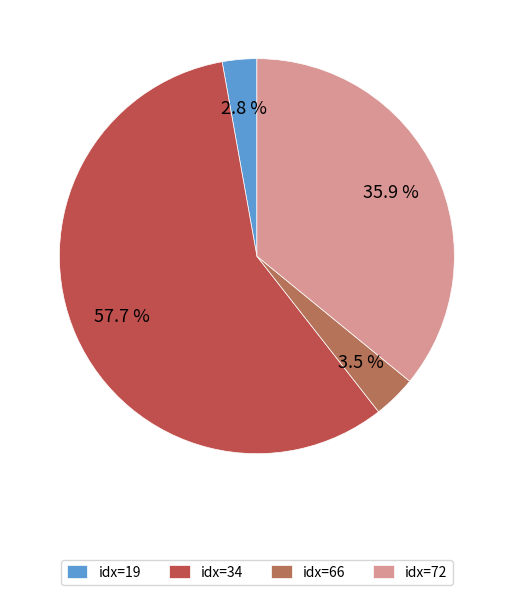

Count the number of slices in the pie.

4